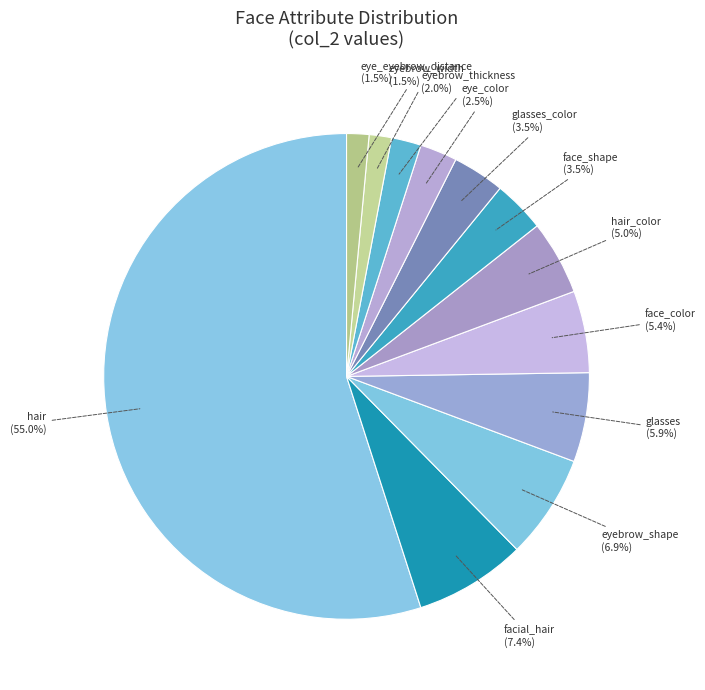

What portion of the pie excludes face_shape?

96.5%